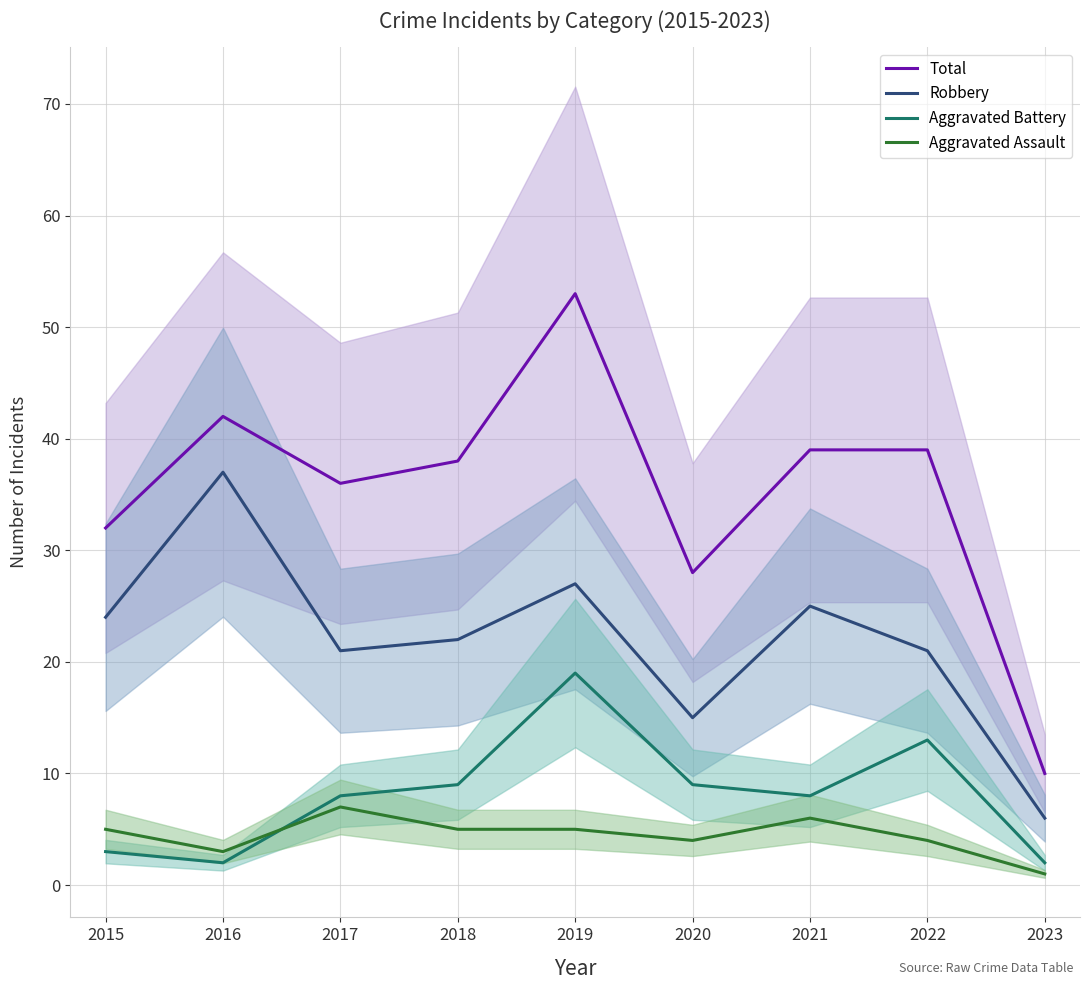

At how many categories does at least one series exceed 11?

8